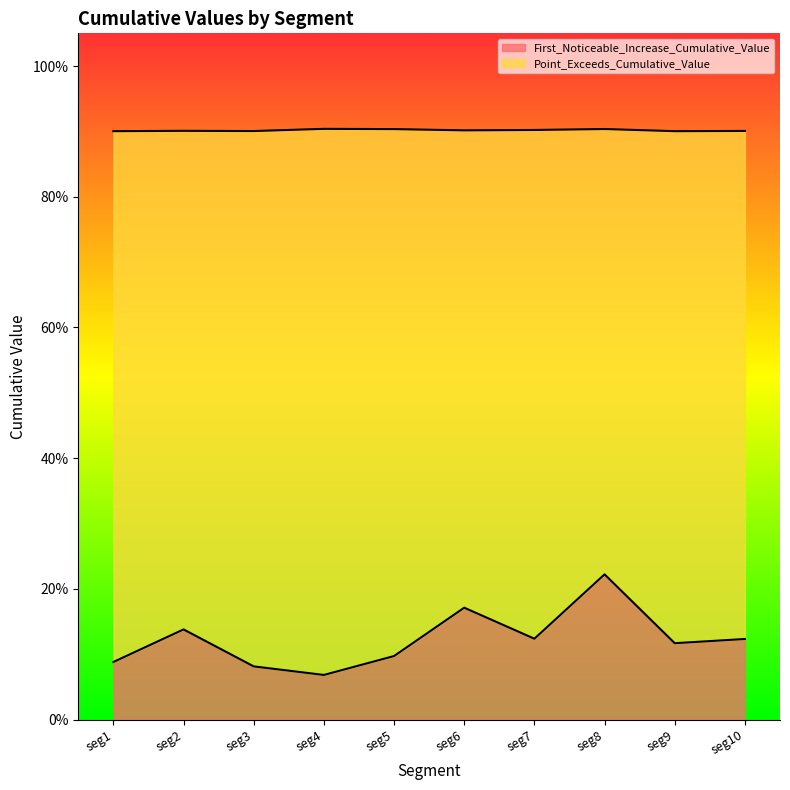

What is the average value of the First_Noticeable_Increase_Cumulative_Value series?

0.1